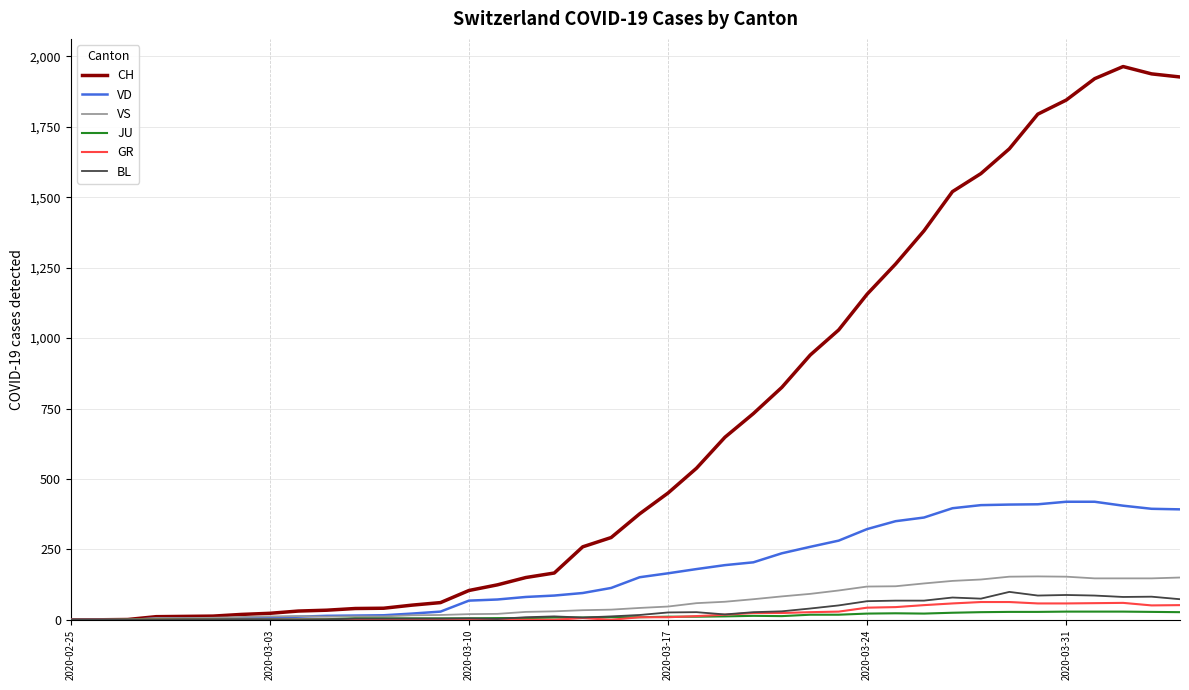

What is the maximum value for VD?

419